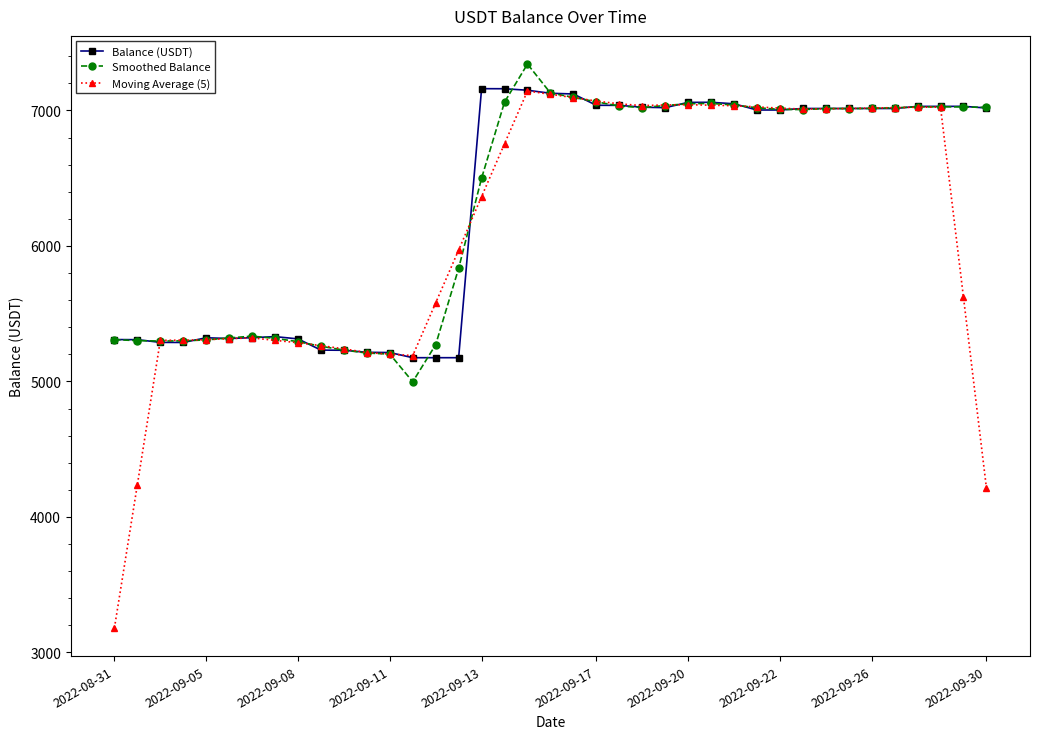

True or false: Moving Average (5) has more than 2 interior local peaks.

True